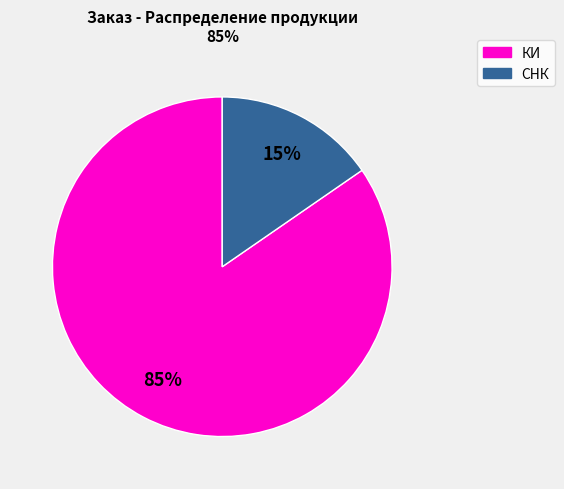

Does any single category account for the majority?

Yes